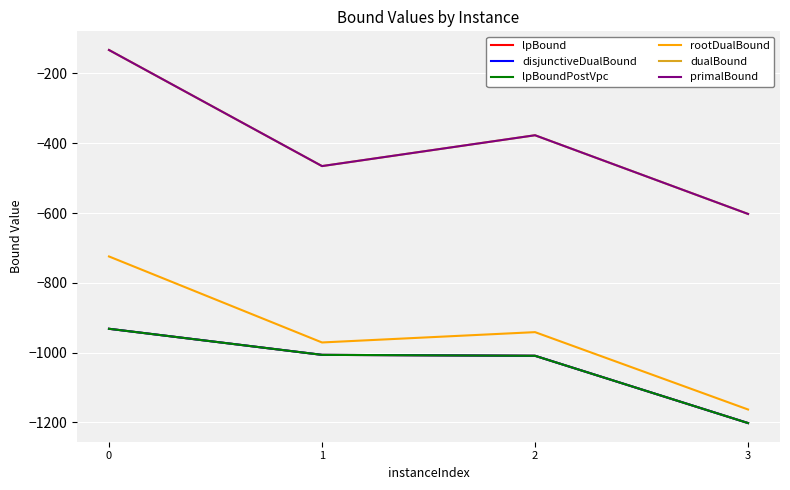

True or false: lpBoundPostVpc and primalBound intersect in this chart.

False